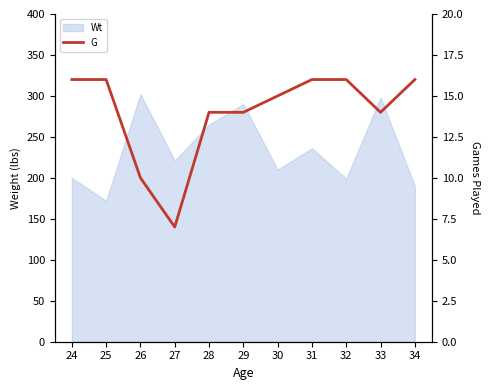

The value at 30 is 15. True or false?

True